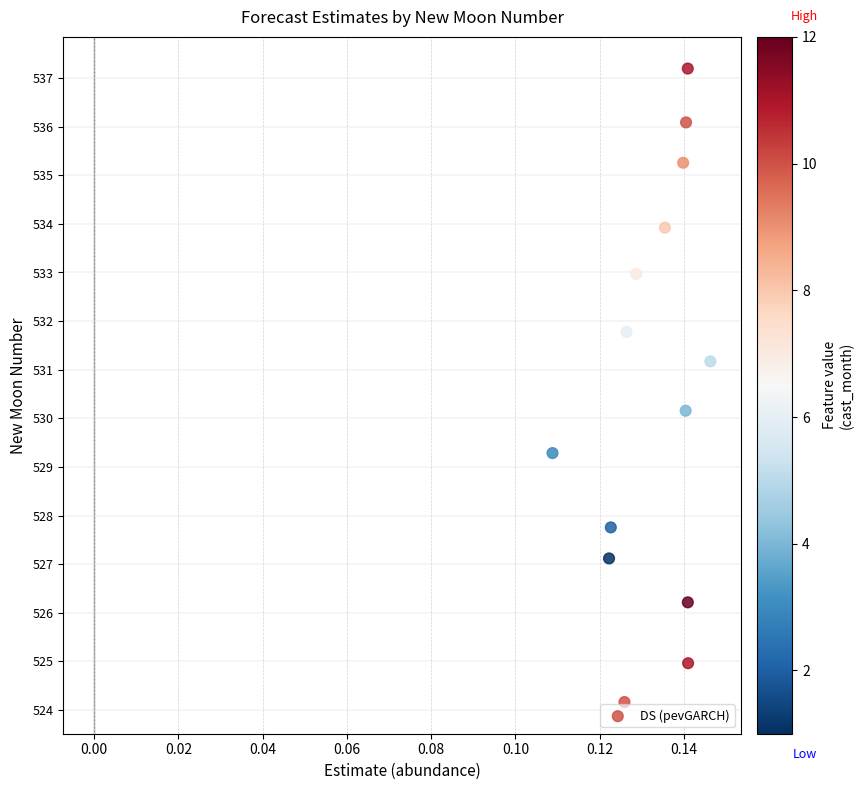

What is the range of Y values (max minus min)?

13.0